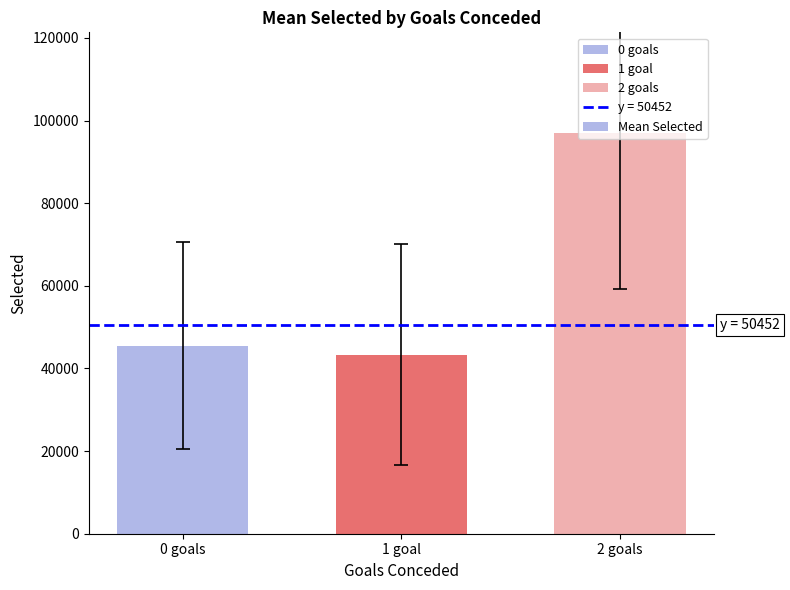

What is the sum of all values?

185893.4